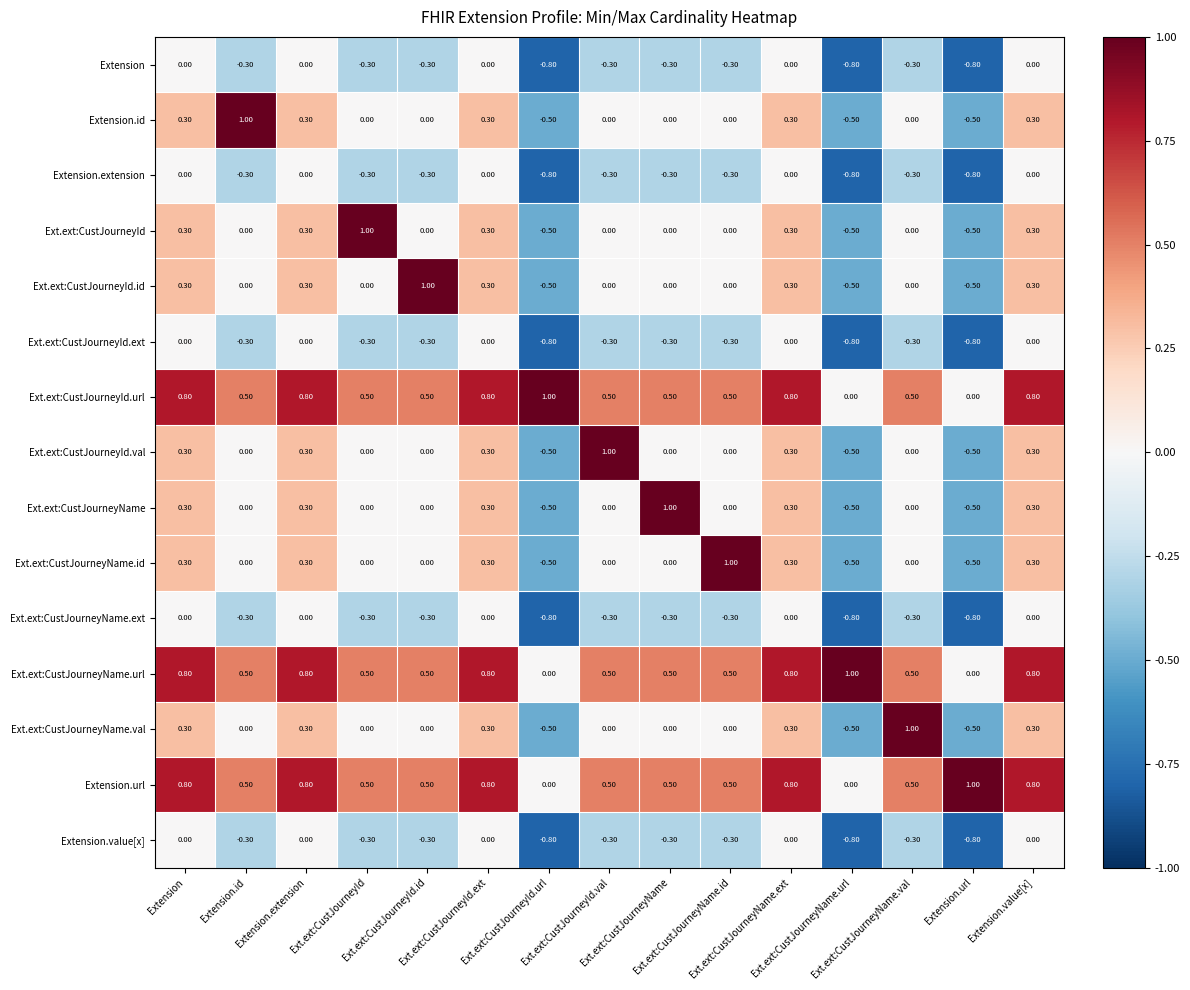

How many distinct data groups are displayed?

15